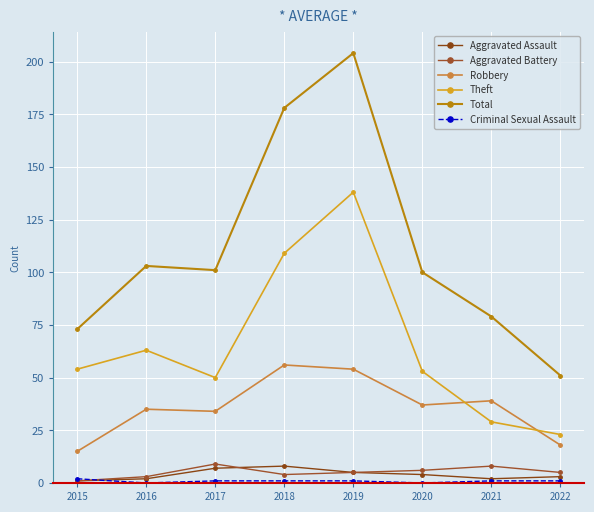

At which category is the sum across all series the highest?

2019